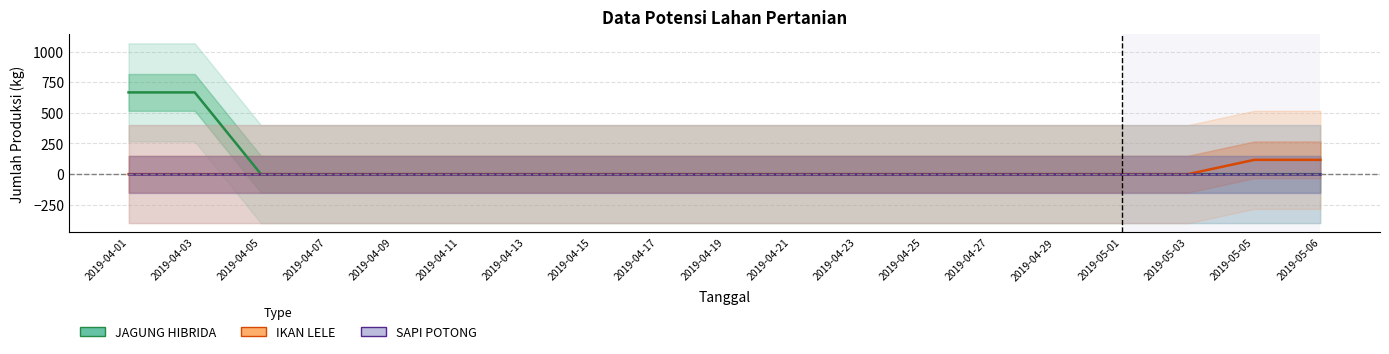

True or false: IKAN LELE and SAPI POTONG cross at least once.

False